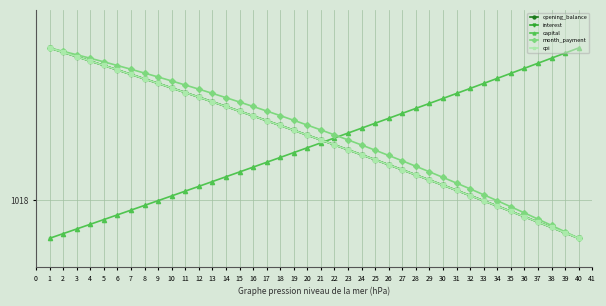

At how many categories does at least one series exceed 0?

40